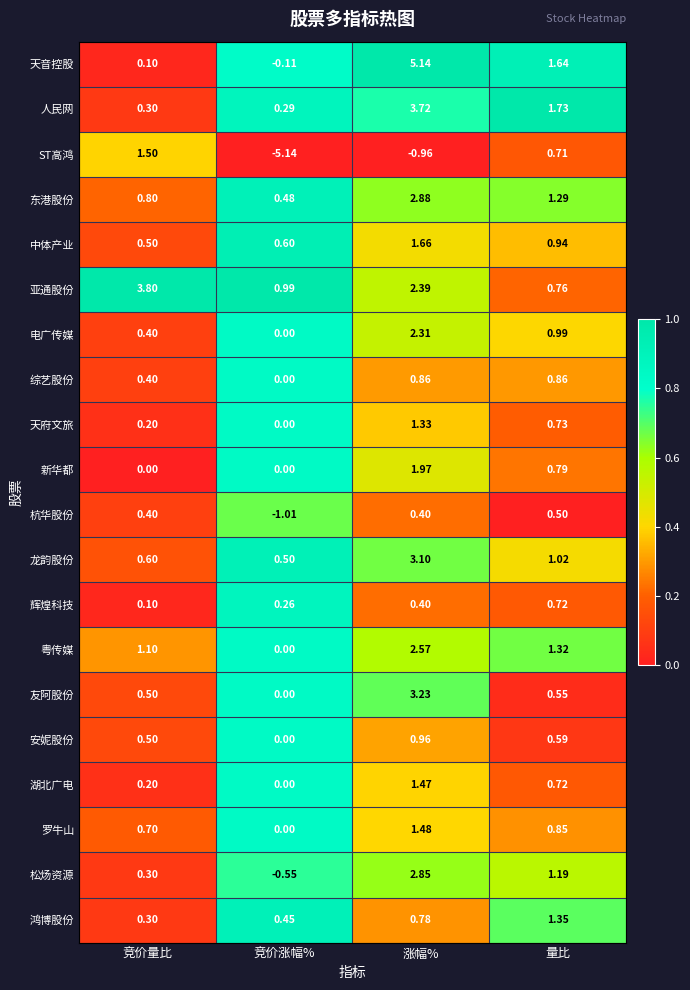

At which label is 辉煌科技 closest to 0?

竞价量比